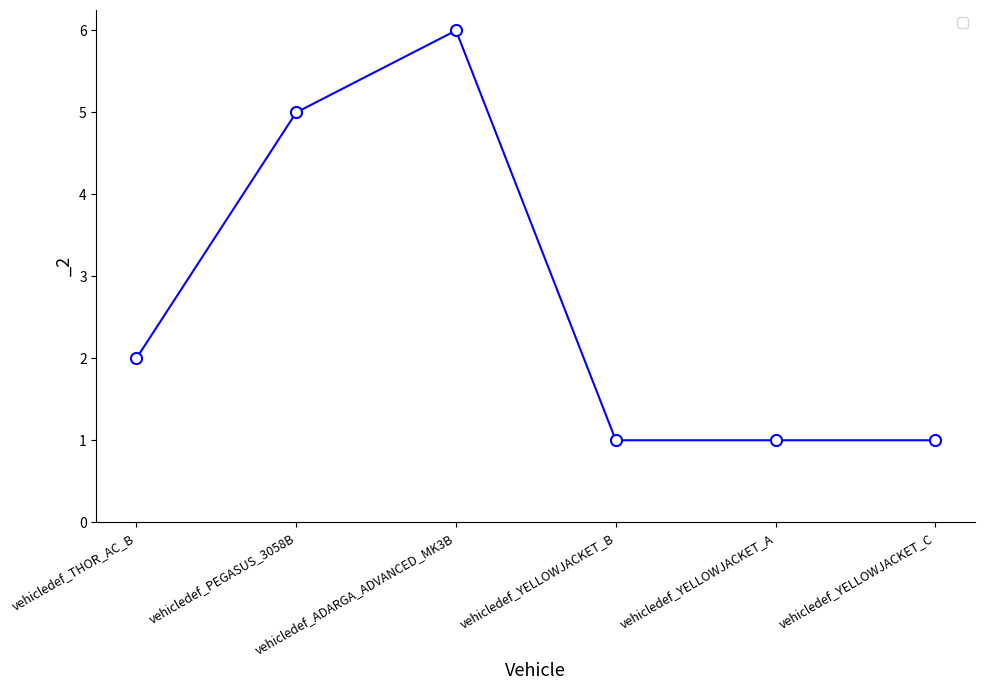

Read the value at vehicledef_YELLOWJACKET_C.

1